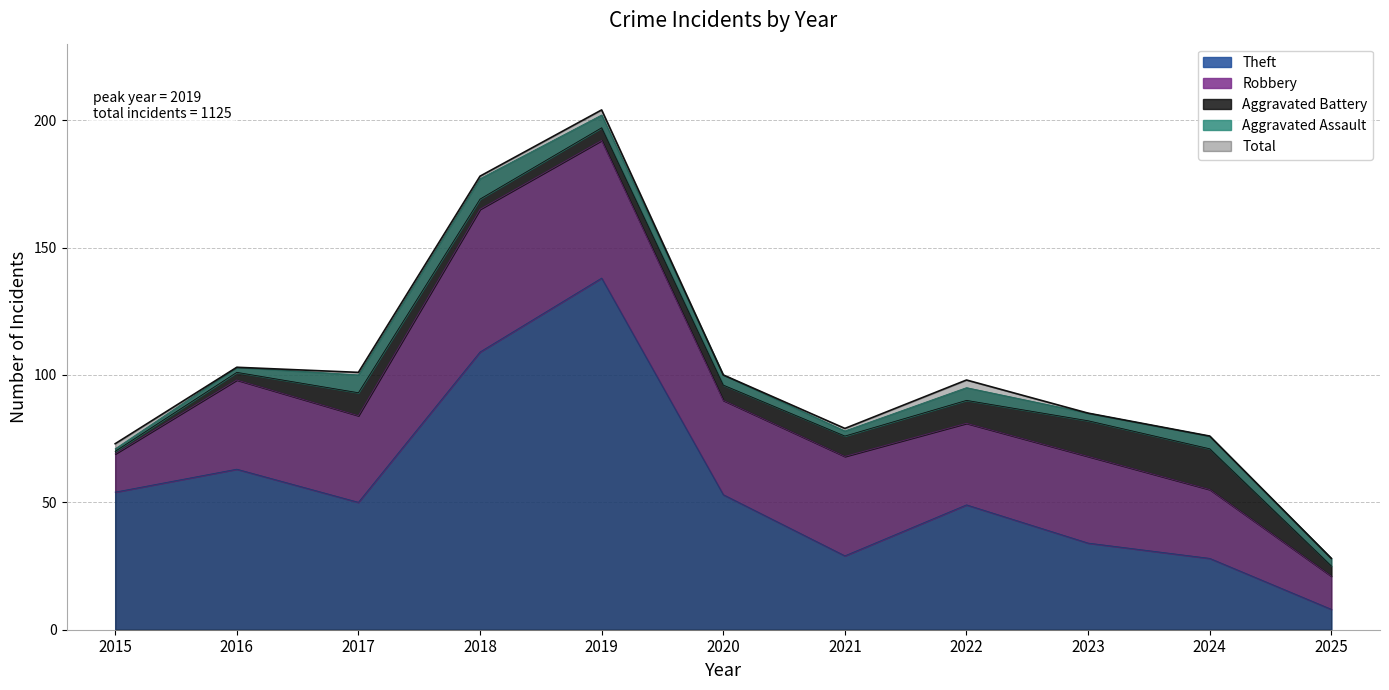

True or false: Aggravated Battery and Theft cross at least once.

False